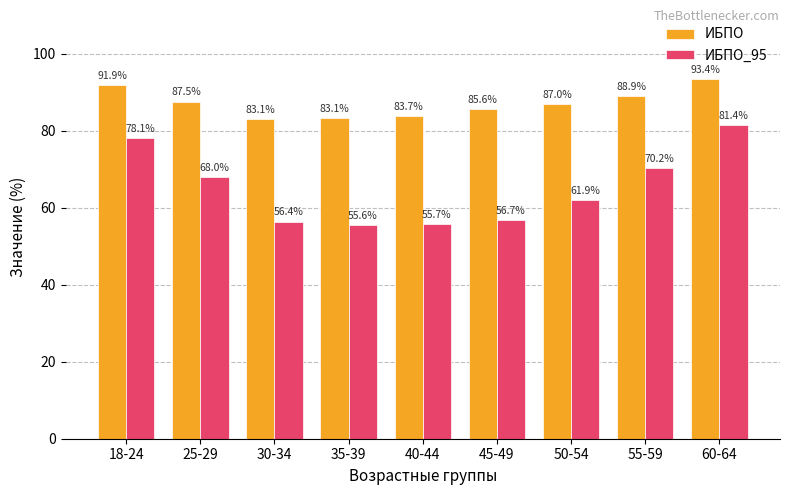

Between 40-44 and 45-49, which series saw the biggest shift?

ИБПО